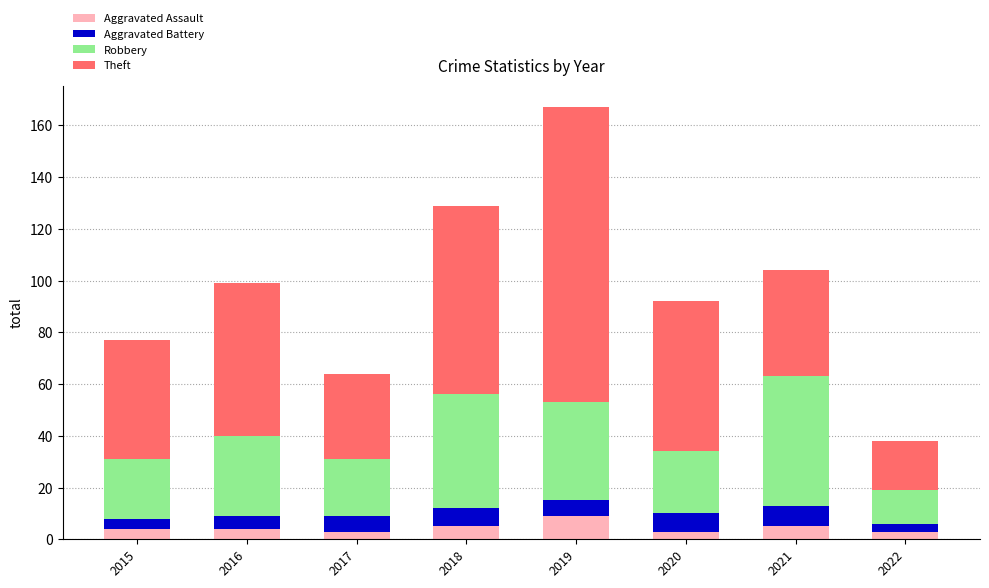

Read the Aggravated Assault value at 2016.

4